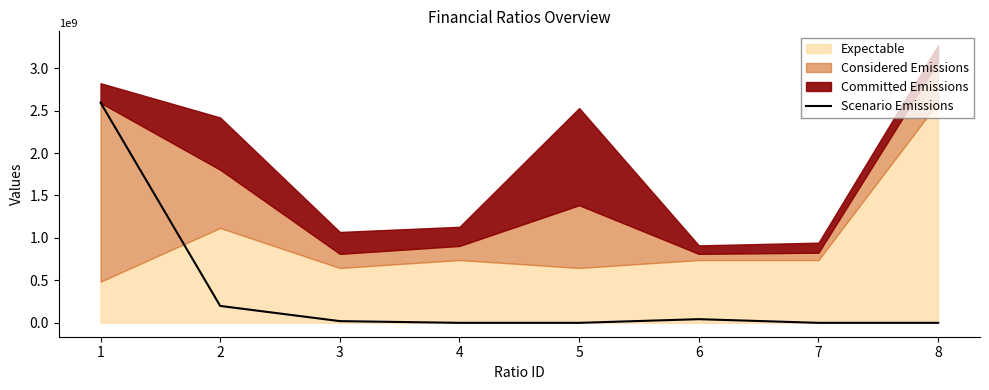

How many categories are shown in the chart?

8